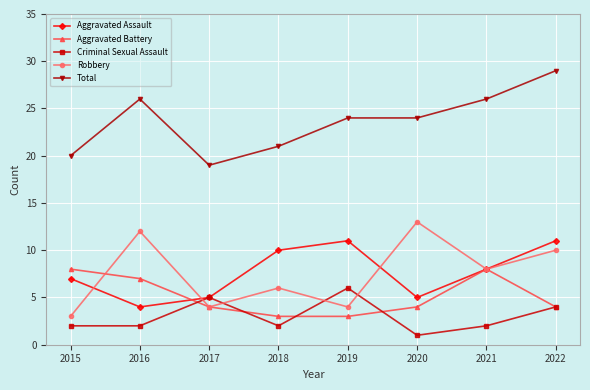

Reading left to right, transcribe all the data shown in this chart.

Aggravated Assault: 2015=7	2016=4	2017=5	2018=10	2019=11	2020=5	2021=8	2022=11
Aggravated Battery: 2015=8	2016=7	2017=4	2018=3	2019=3	2020=4	2021=8	2022=4
Criminal Sexual Assault: 2015=2	2016=2	2017=5	2018=2	2019=6	2020=1	2021=2	2022=4
Robbery: 2015=3	2016=12	2017=4	2018=6	2019=4	2020=13	2021=8	2022=10
Total: 2015=20	2016=26	2017=19	2018=21	2019=24	2020=24	2021=26	2022=29